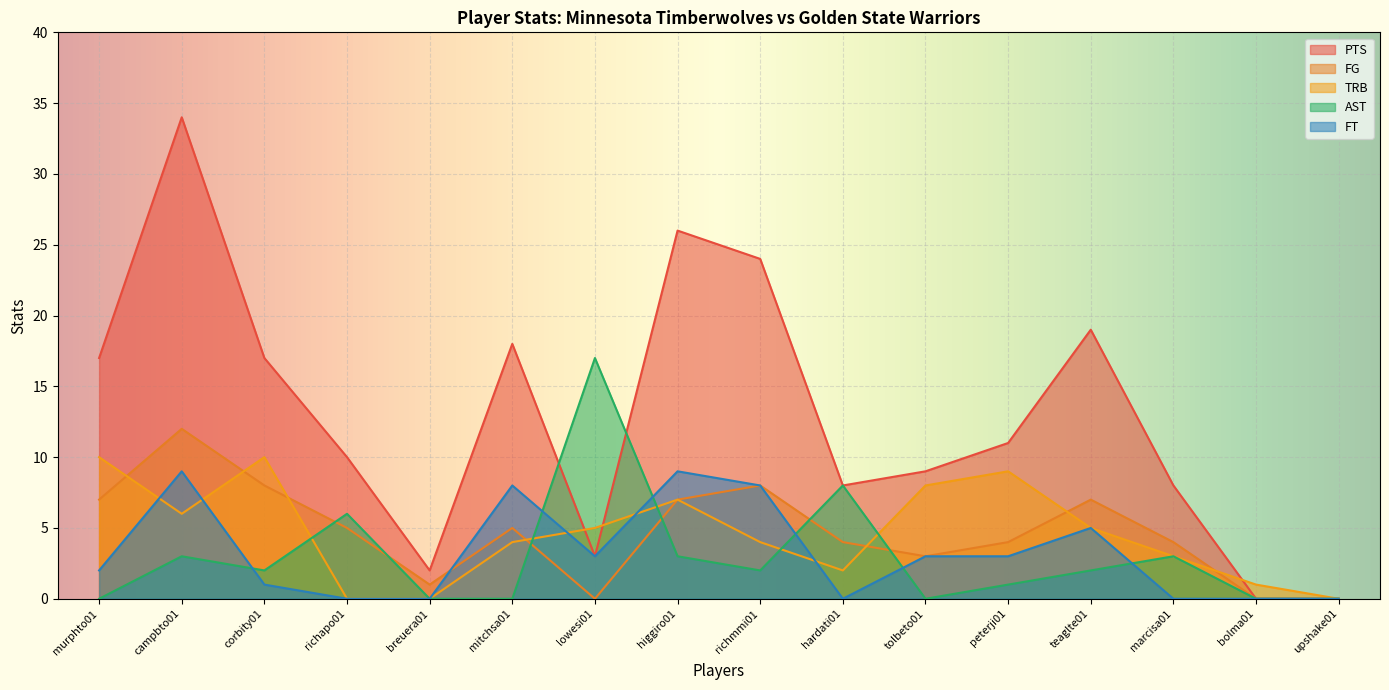

How many values in PTS are above zero?

14